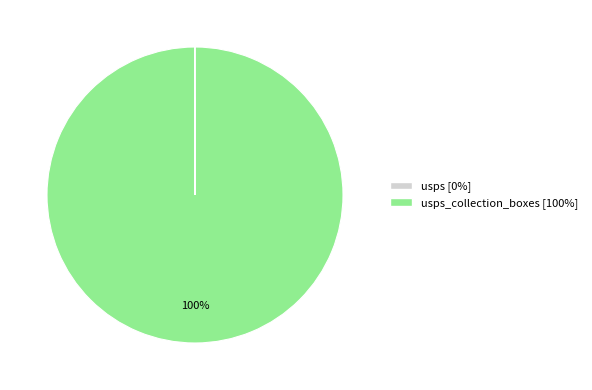

True or false: usps_collection_boxes [100%] accounts for 100% of the total.

True